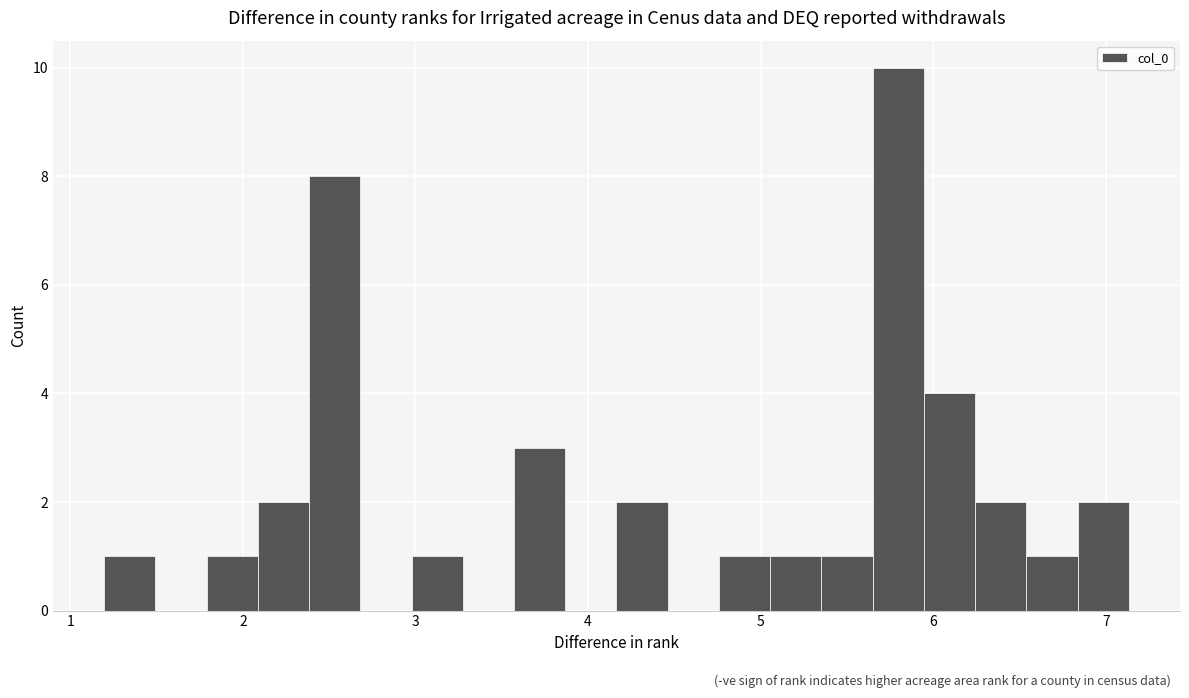

Read against the x-axis, roughly where is the centre of the tallest bar?

5.8